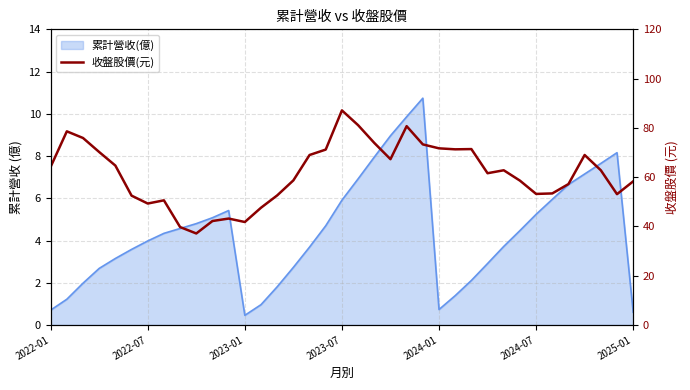

What is the approximate value at 10?

42.2